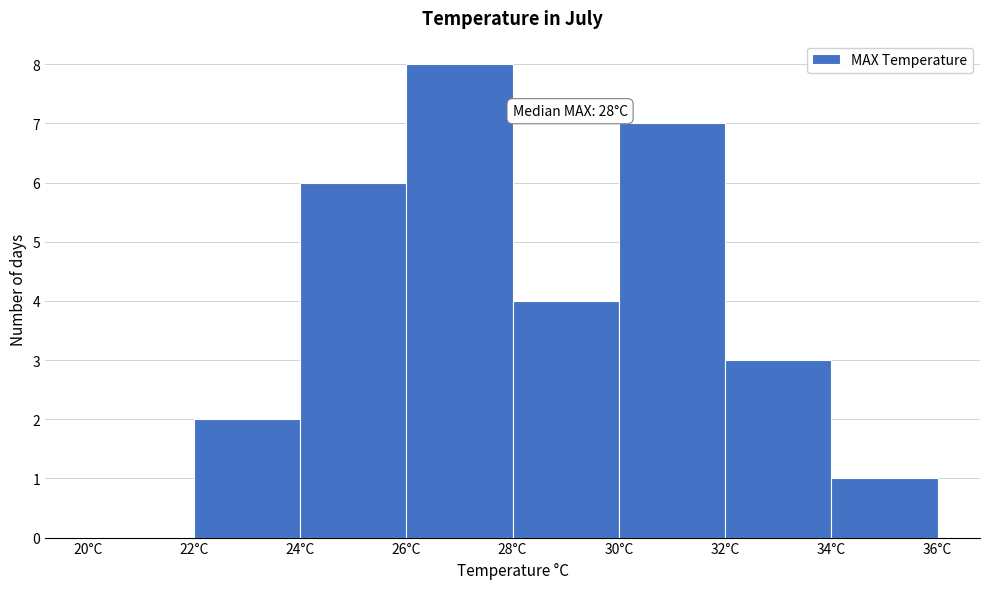

Over which range of the x-axis is the bar tallest?

26 to 28